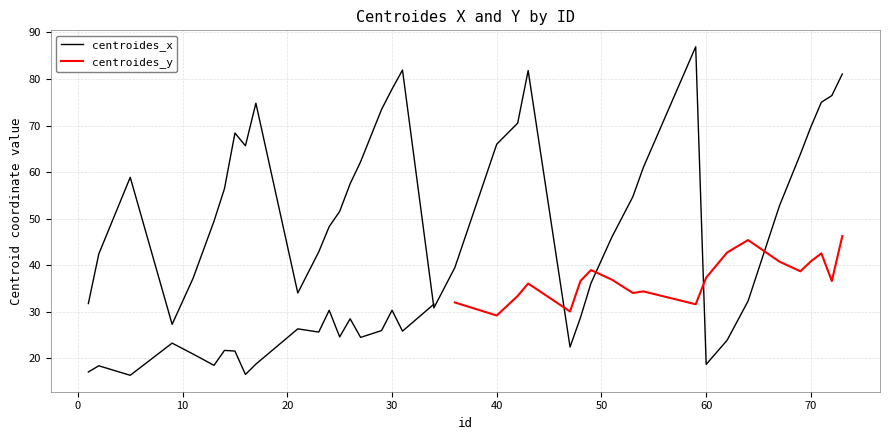

What is the sum of the values at 5 and 47?

81.3